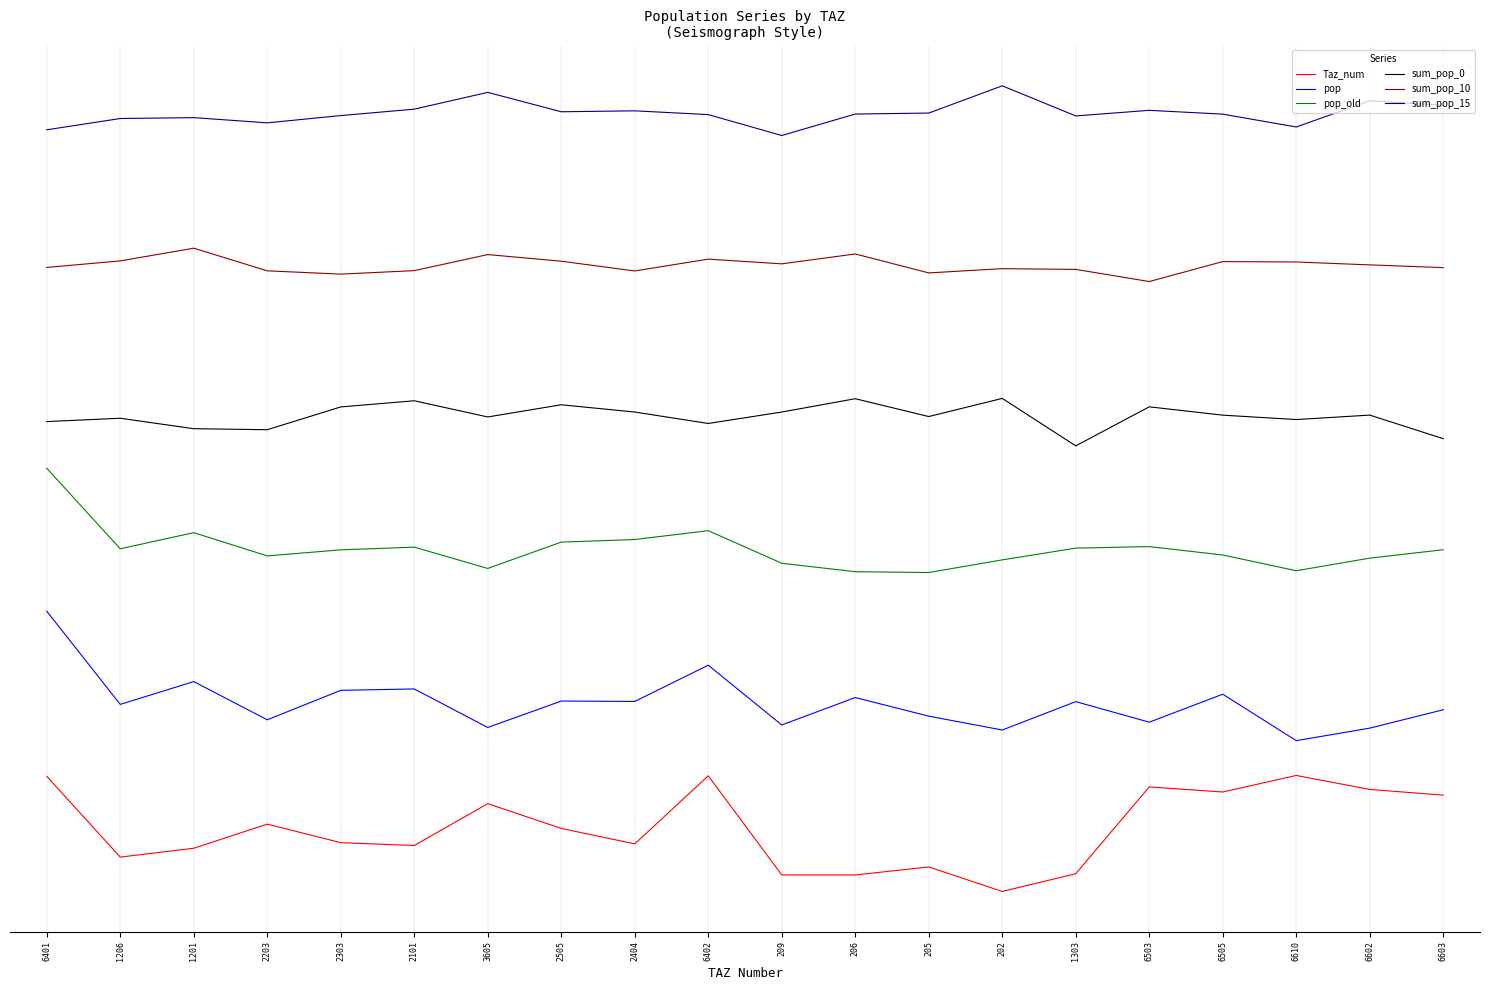

Reading right to left, transcribe all the data shown in this chart.

Taz_num: 6603=0.1	6602=0.1	6610=0.1	6505=0.1	6503=0.1	1303=-0.0	202=-0.0	205=0.0	206=-0.0	209=-0.0	6402=0.1	2404=0.0	2505=0.1	3605=0.1	2101=0.0	2303=0.0	2203=0.1	1201=0.0	1206=0.0	6401=0.1
pop: 6603=0.2	6602=0.2	6610=0.2	6505=0.2	6503=0.2	1303=0.2	202=0.2	205=0.2	206=0.2	209=0.2	6402=0.3	2404=0.2	2505=0.2	3605=0.2	2101=0.2	2303=0.2	2203=0.2	1201=0.2	1206=0.2	6401=0.3
pop_old: 6603=0.4	6602=0.4	6610=0.4	6505=0.4	6503=0.4	1303=0.4	202=0.4	205=0.4	206=0.4	209=0.4	6402=0.4	2404=0.4	2505=0.4	3605=0.4	2101=0.4	2303=0.4	2203=0.4	1201=0.4	1206=0.4	6401=0.5
sum_pop_0: 6603=0.6	6602=0.6	6610=0.6	6505=0.6	6503=0.6	1303=0.6	202=0.6	205=0.6	206=0.6	209=0.6	6402=0.6	2404=0.6	2505=0.6	3605=0.6	2101=0.6	2303=0.6	2203=0.6	1201=0.6	1206=0.6	6401=0.6
sum_pop_10: 6603=0.8	6602=0.8	6610=0.8	6505=0.8	6503=0.8	1303=0.8	202=0.8	205=0.8	206=0.8	209=0.8	6402=0.8	2404=0.8	2505=0.8	3605=0.8	2101=0.8	2303=0.8	2203=0.8	1201=0.8	1206=0.8	6401=0.8
sum_pop_15: 6603=1.0	6602=1.0	6610=1.0	6505=1.0	6503=1.0	1303=1.0	202=1.0	205=1.0	206=1.0	209=1.0	6402=1.0	2404=1.0	2505=1.0	3605=1.0	2101=1.0	2303=1.0	2203=1.0	1201=1.0	1206=1.0	6401=1.0